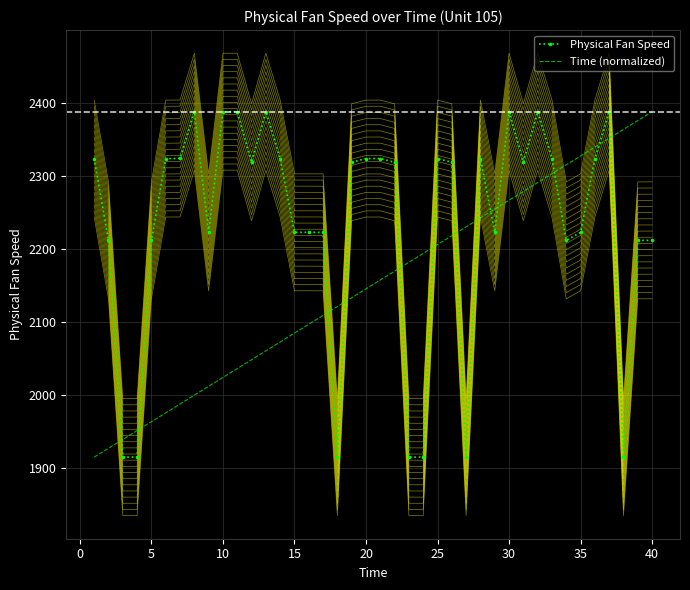

How many times do Physical Fan Speed and Time (normalized) cross each other?

13